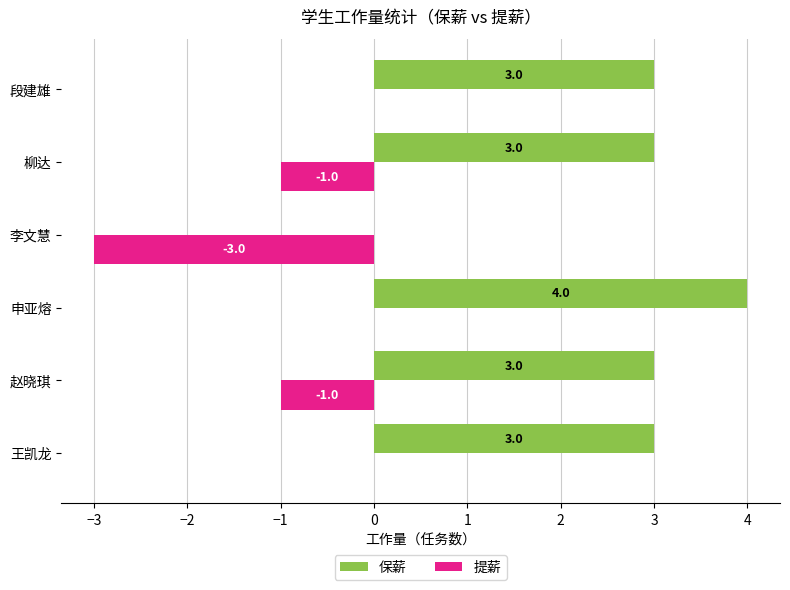

What is the sum of the 提薪 values at 李文慧 and 申亚熔?

-3